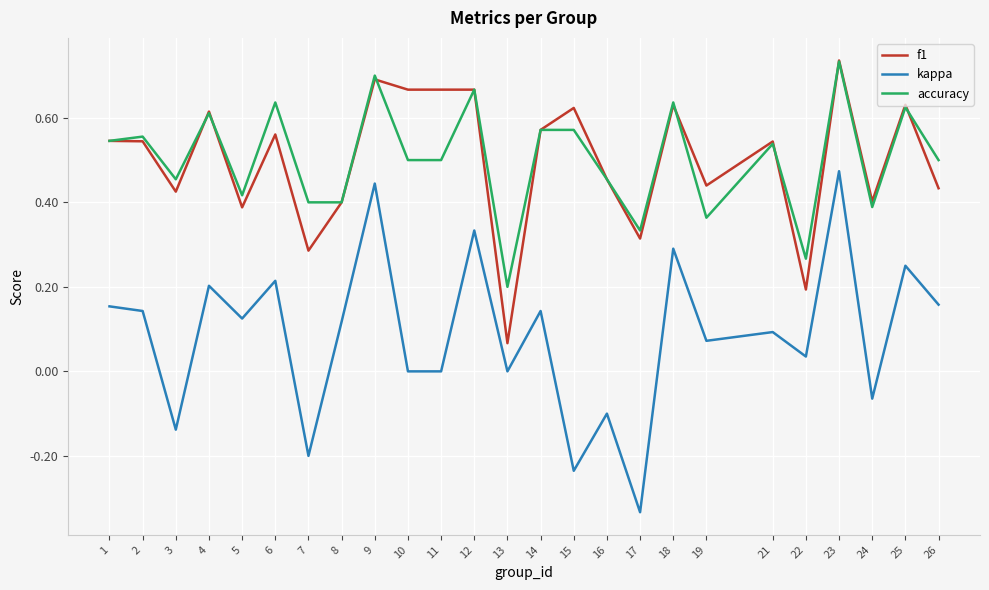

Does the chart have visible grid lines?

Yes